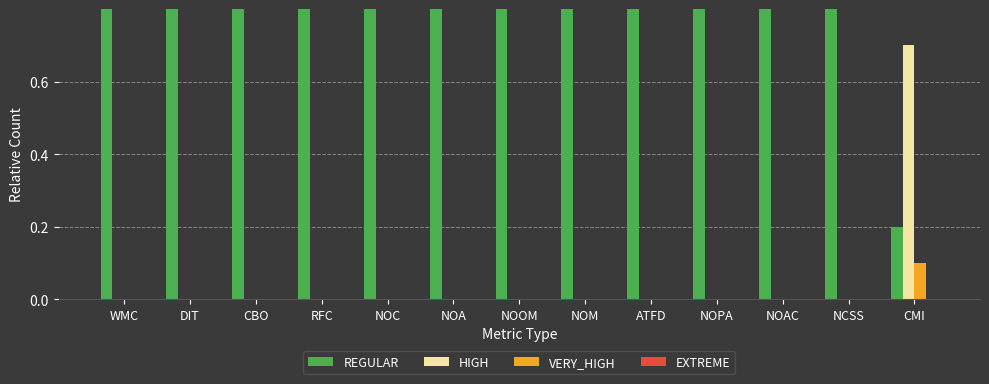

Count the VERY_HIGH values in the range 0 to 1.

13